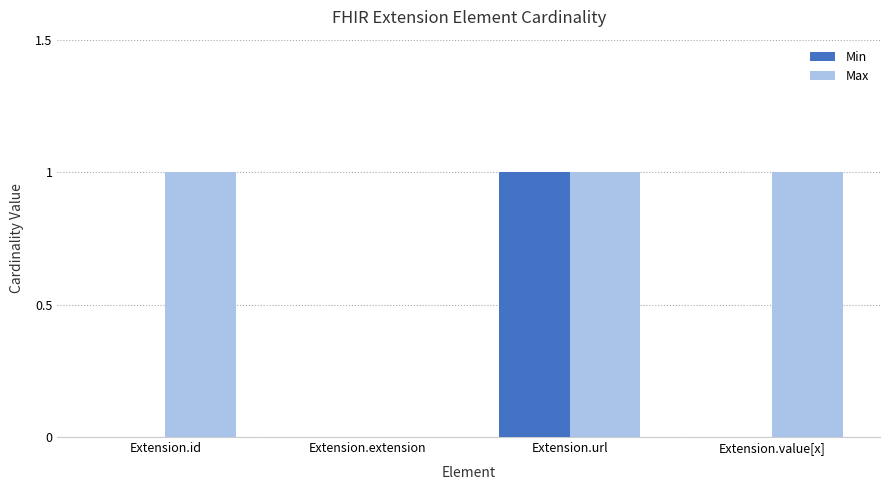

The value of Min at Extension.id is 0. True or false?

True